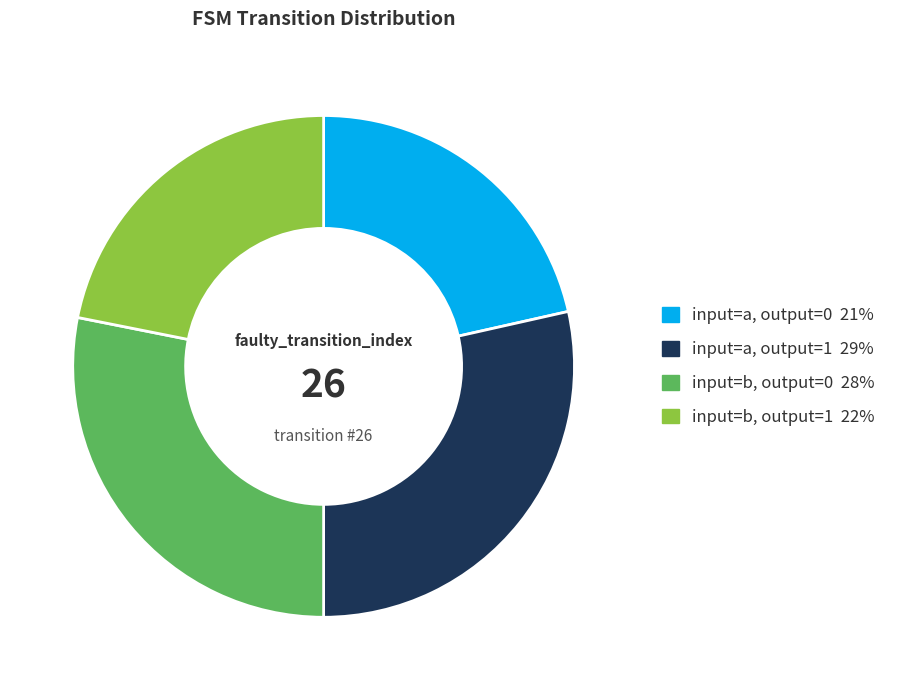

Does input=b, output=1 account for over 50% of the chart?

No